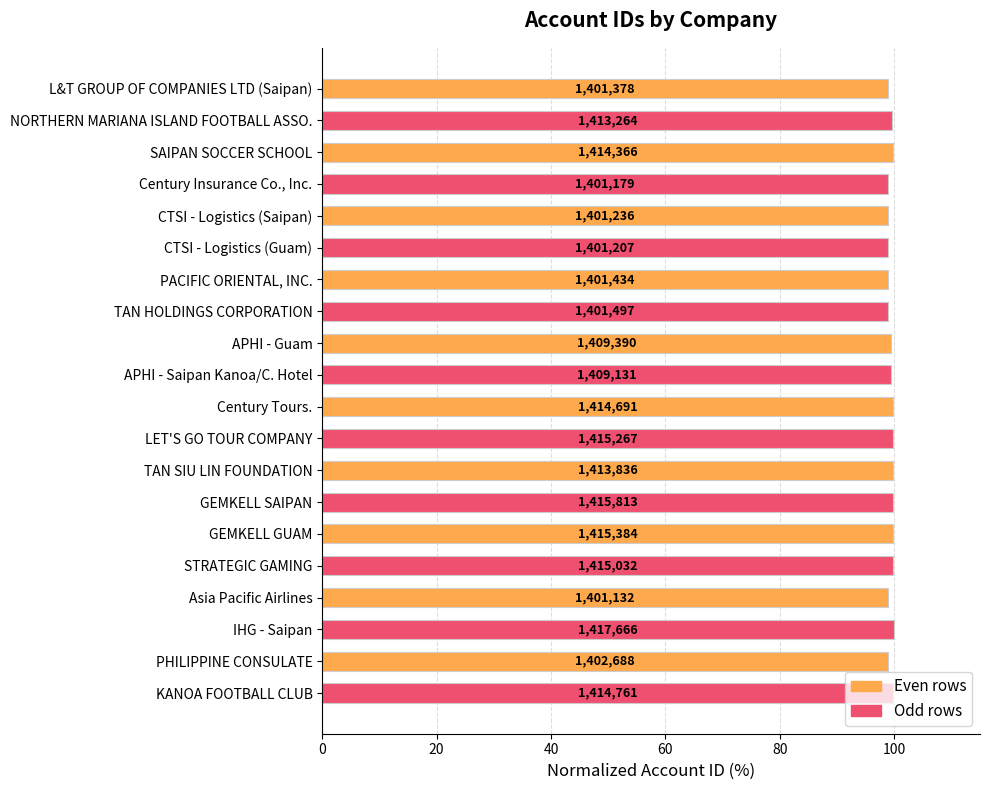

Are the bars grouped side by side (vs. stacked)?

No